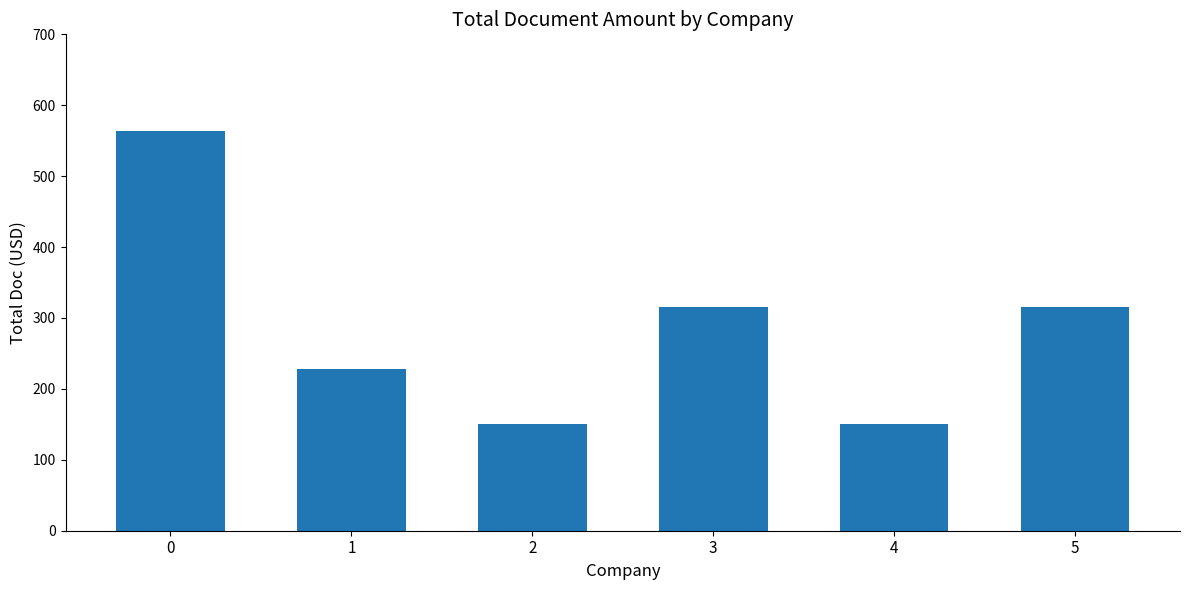

True or false: the data shows 102 at 4.

False